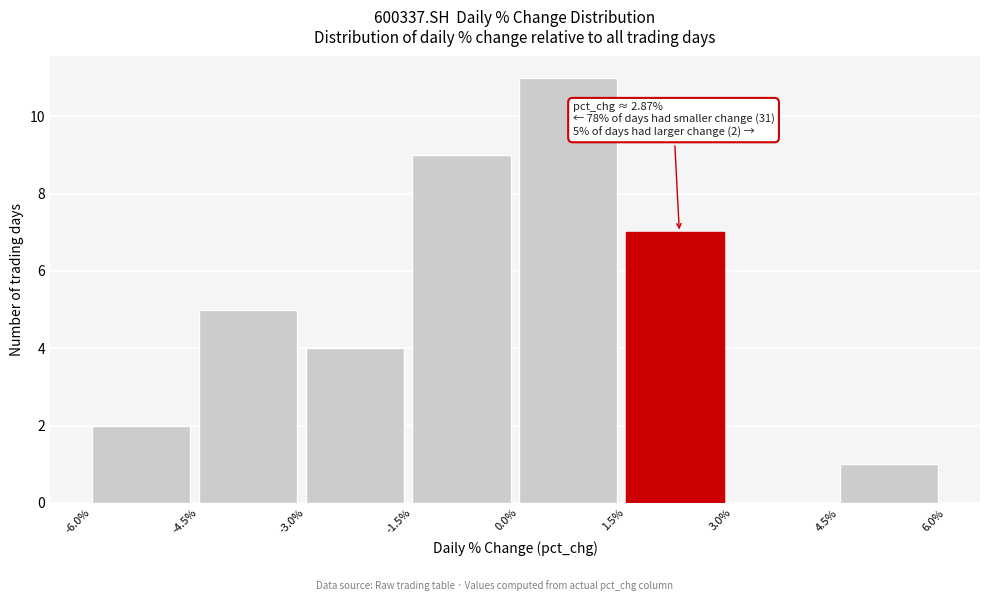

Which range on the x-axis has the tallest bar?

0.0% to 1.5%